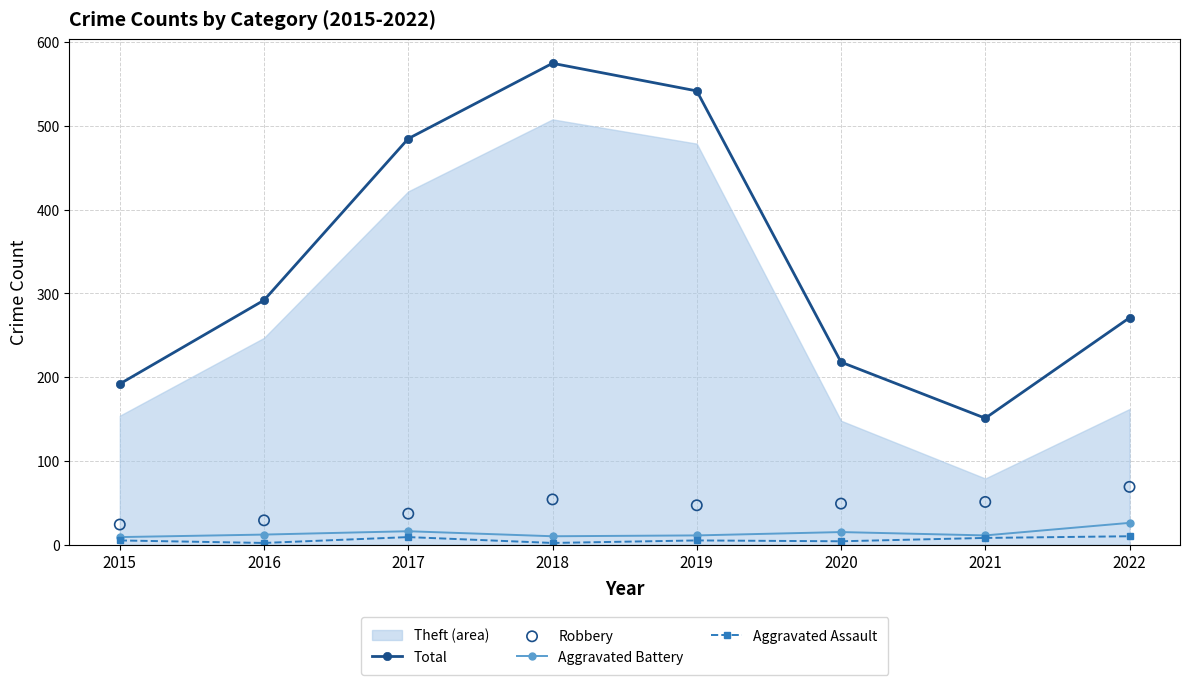

At how many categories does at least one series exceed 373?

3